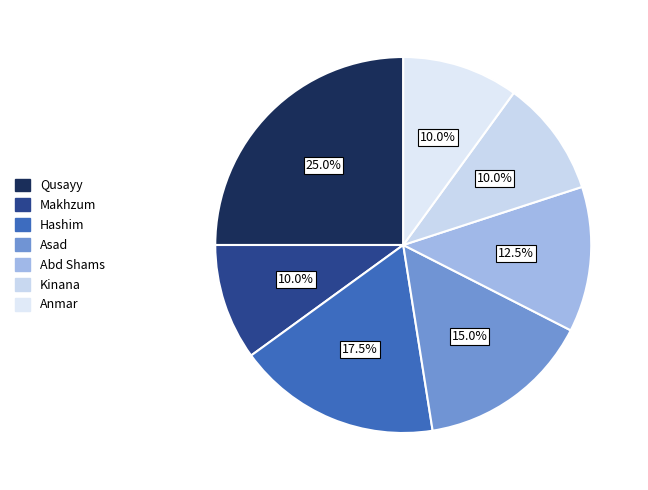

To the nearest percent, what is the difference between the largest and smallest slice percentages?

15%